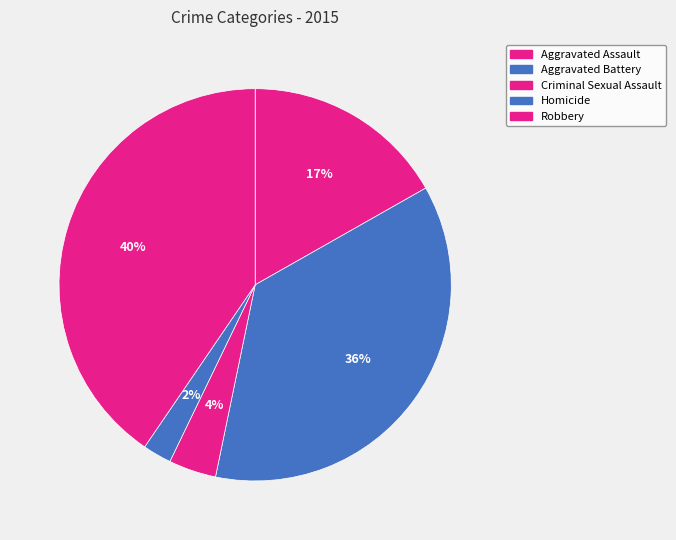

Combined, do Robbery and Homicide account for over 50%?

No